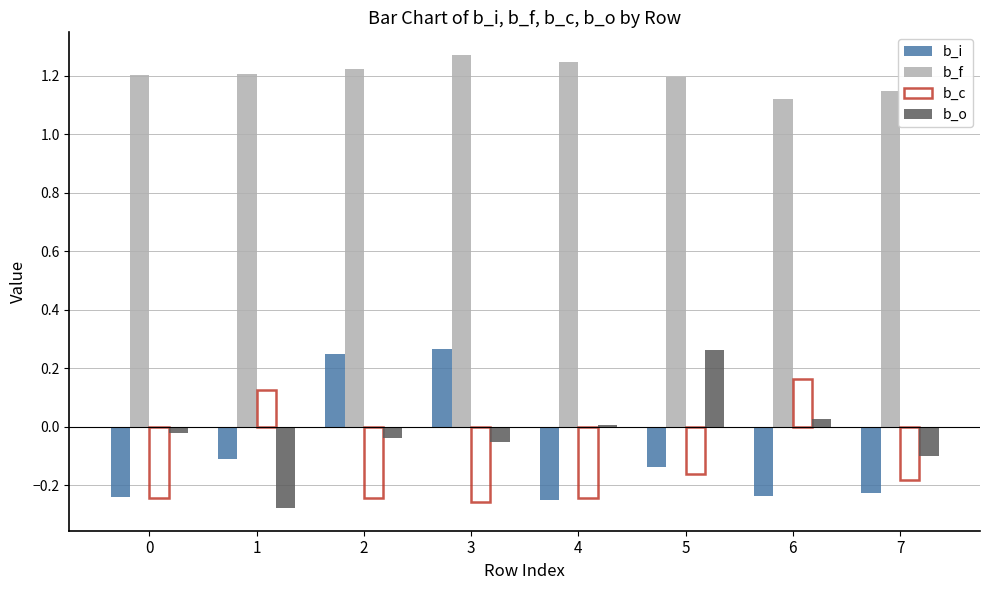

Are the bars grouped side by side (vs. stacked)?

Yes